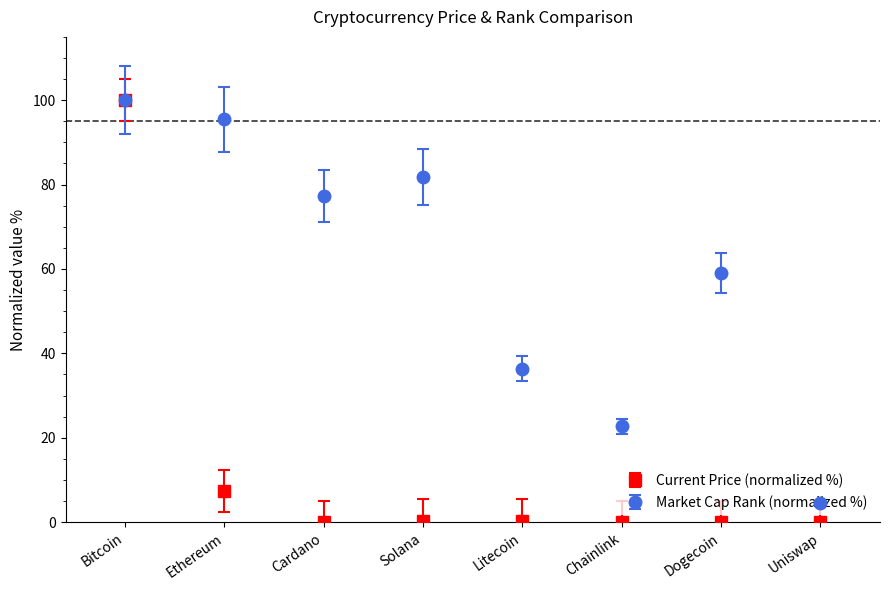

What are all the series names shown in the legend?

Current Price (normalized %), Market Cap Rank (normalized %)